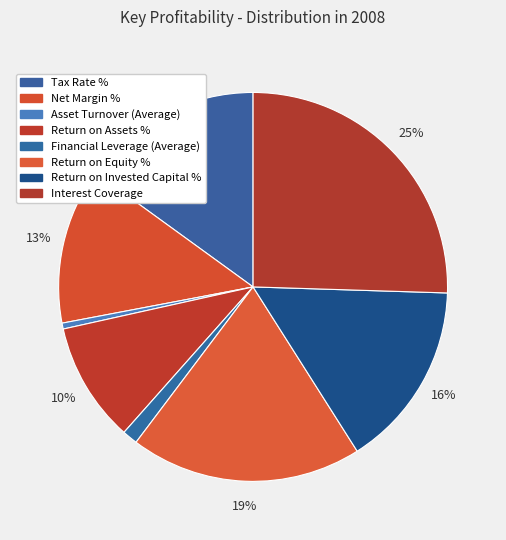

Approximately how many times larger is the value at Return on Equity % compared to Financial Leverage (Average)?

15.1